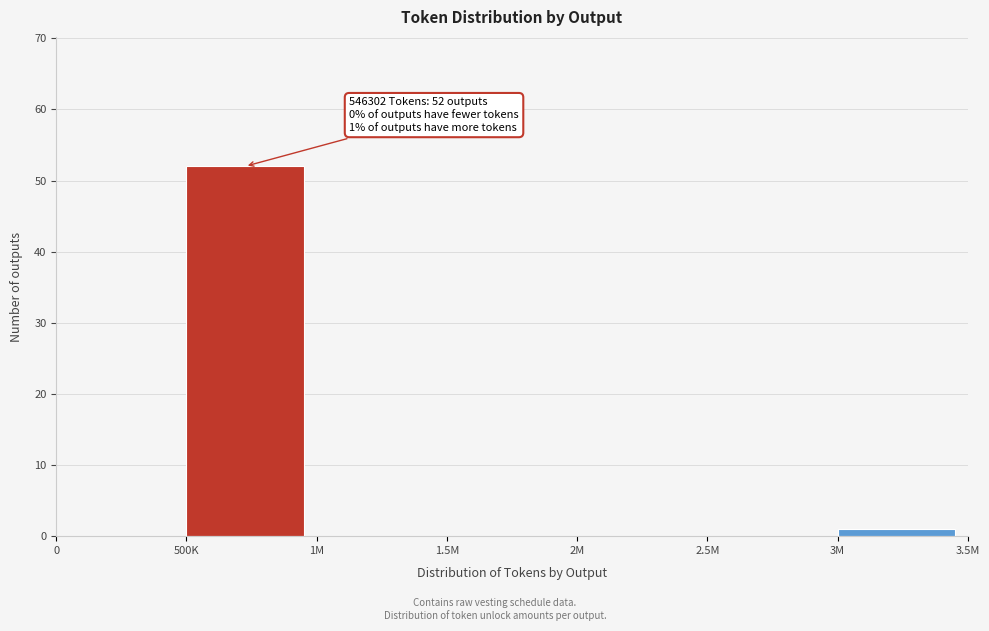

Reading left to right, extract all data points from this chart.

0=0	500K=52	1M=0	1.5M=0	2M=0	2.5M=0	3M=1